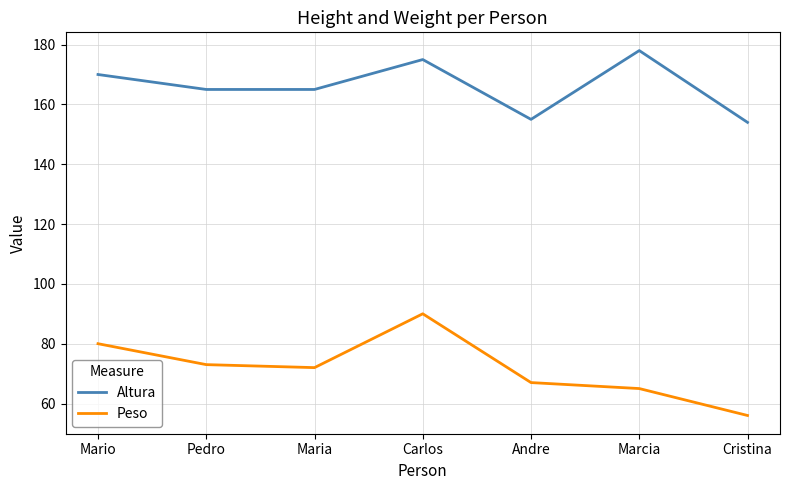

At how many categories does at least one series exceed 131?

7